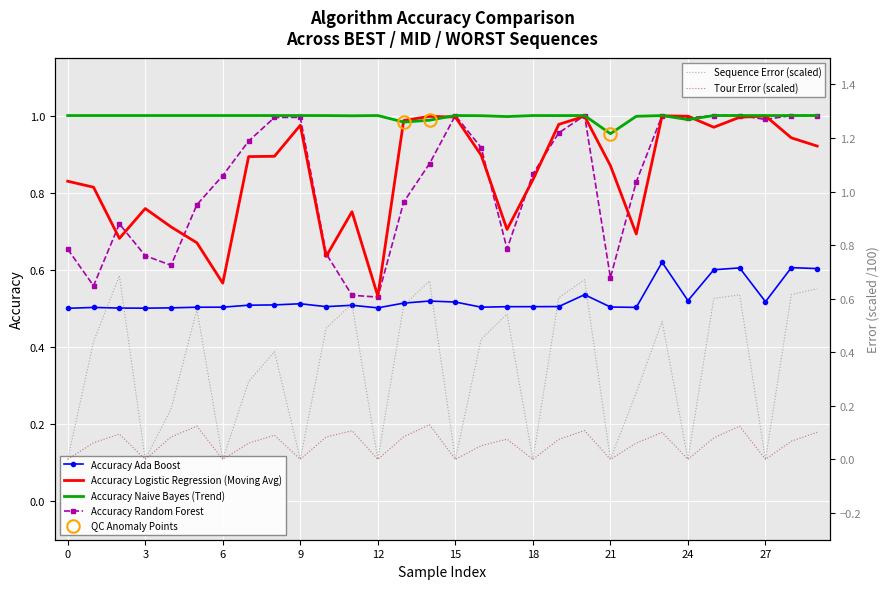

Which series has the largest total across all categories?

Accuracy Naive Bayes (Trend)